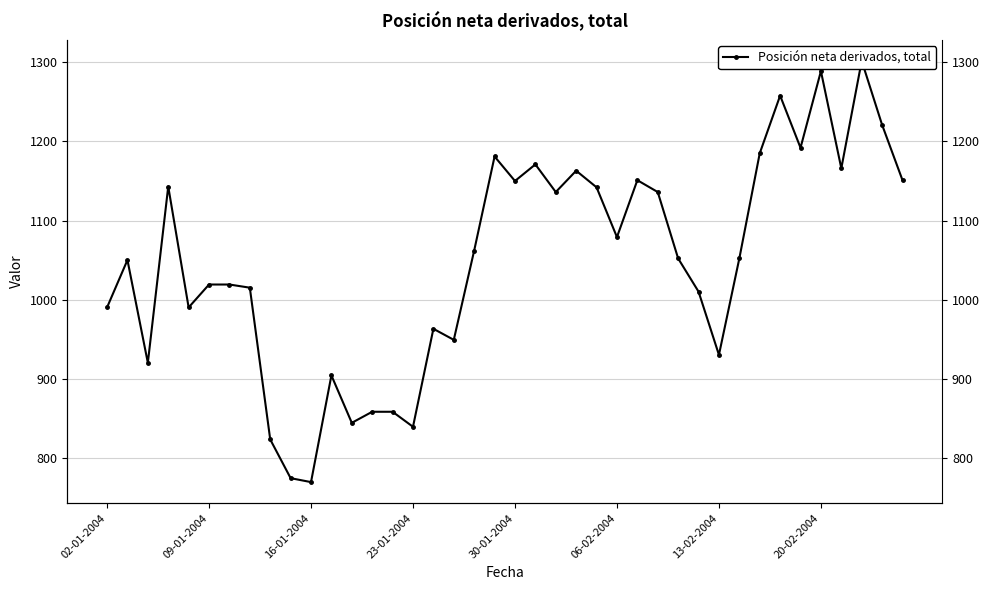

How many lines are shown in the chart?

1